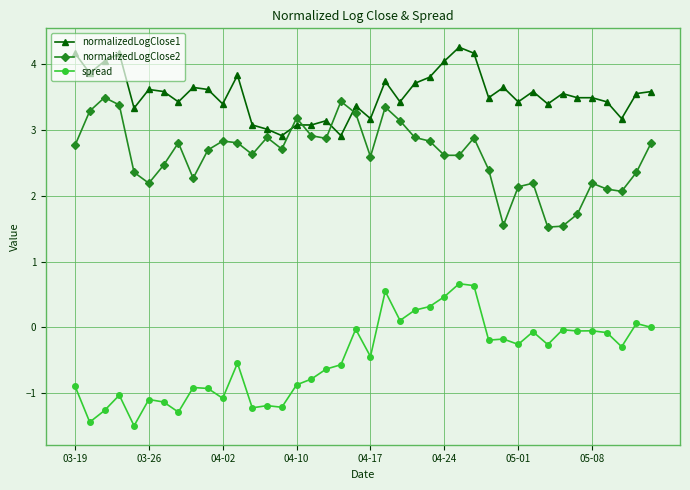

What is the sum of all normalizedLogClose1 values?

141.5